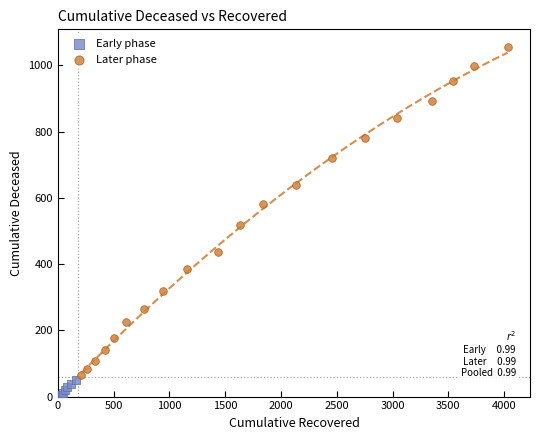

Which series contains the lowest Y value?

Early phase